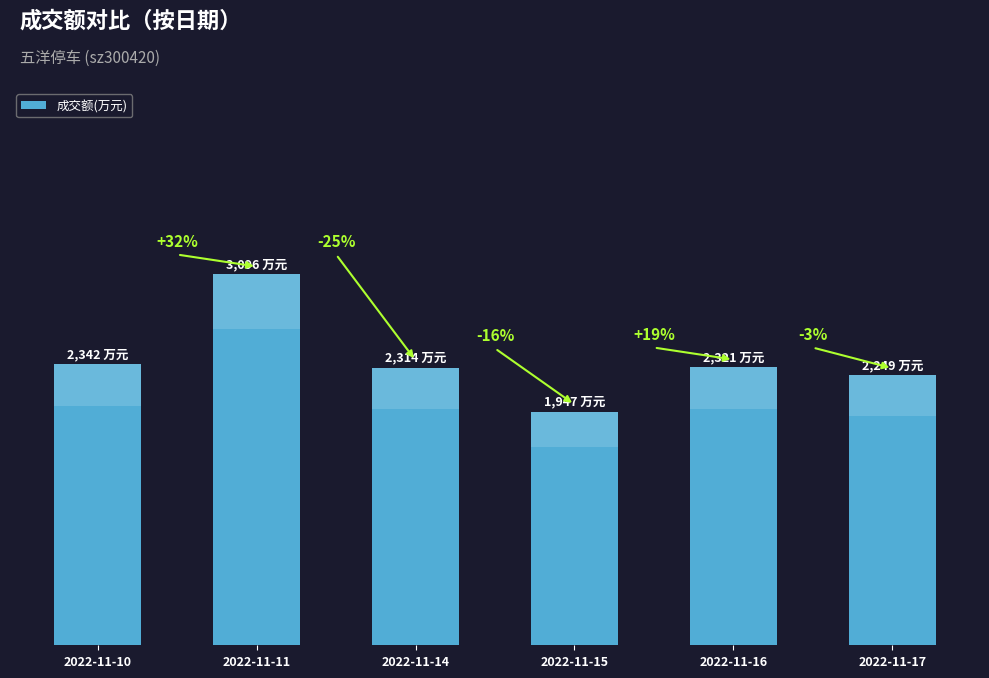

What is the greatest value displayed?

3096